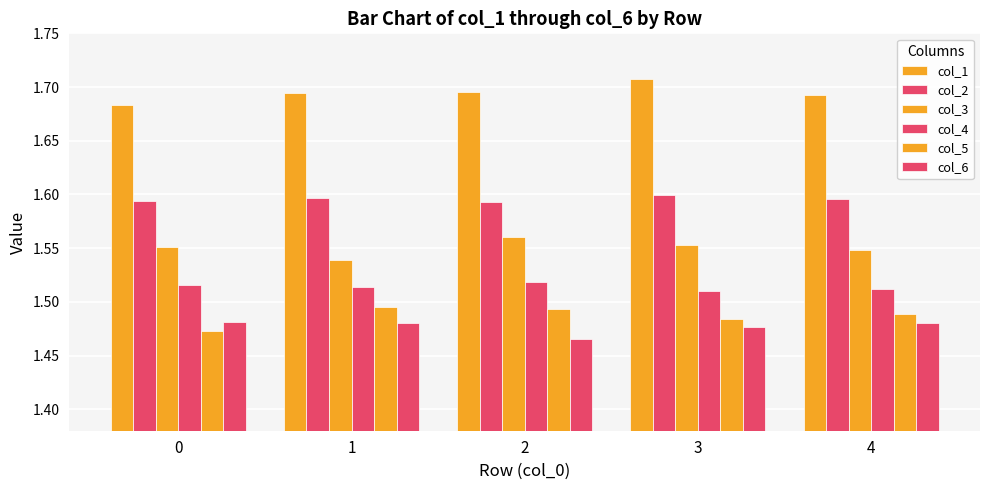

The col_5 series shows 1.5 at 4. True or false?

True